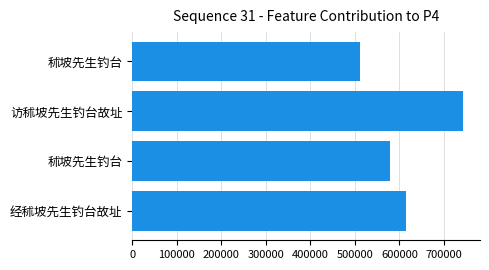

What is the sum of all values?

2448594